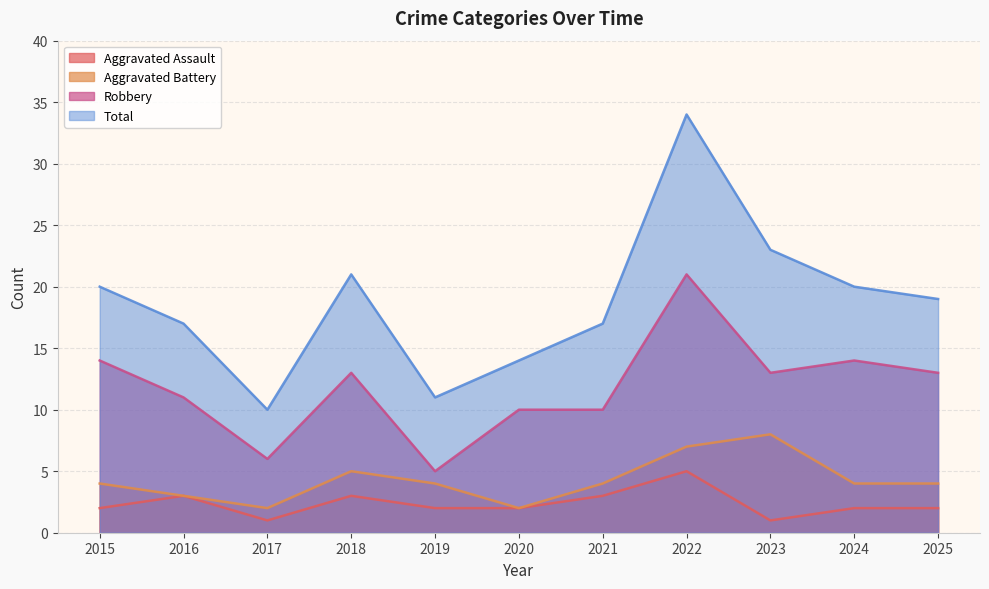

Which has a higher value, 2021 or 2017?

2021